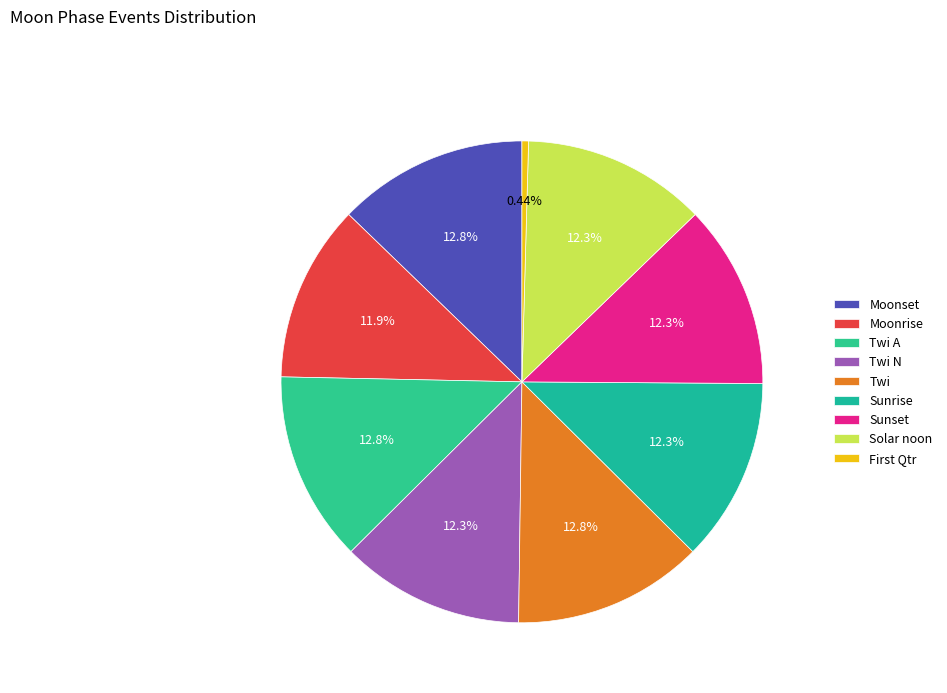

What portion of the pie excludes Twi A?

87.2%